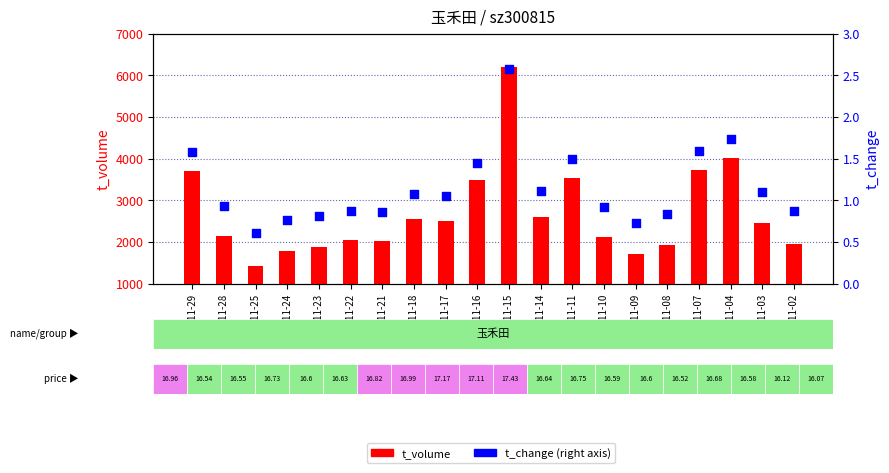

At how many categories does at least one series exceed 550?

20